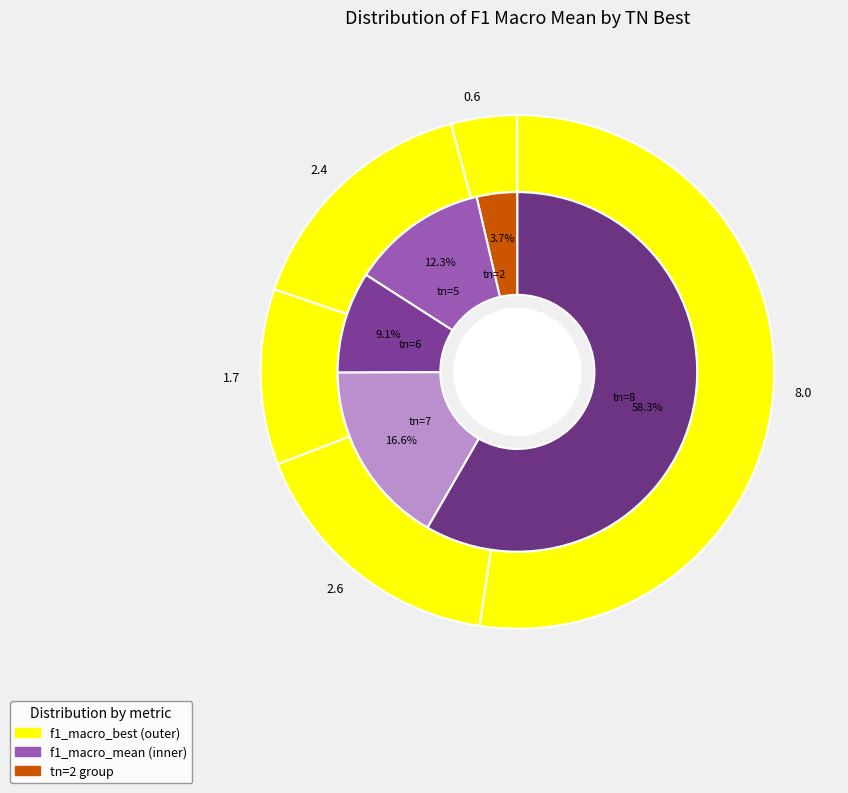

Which category has the biggest portion of the pie?

8